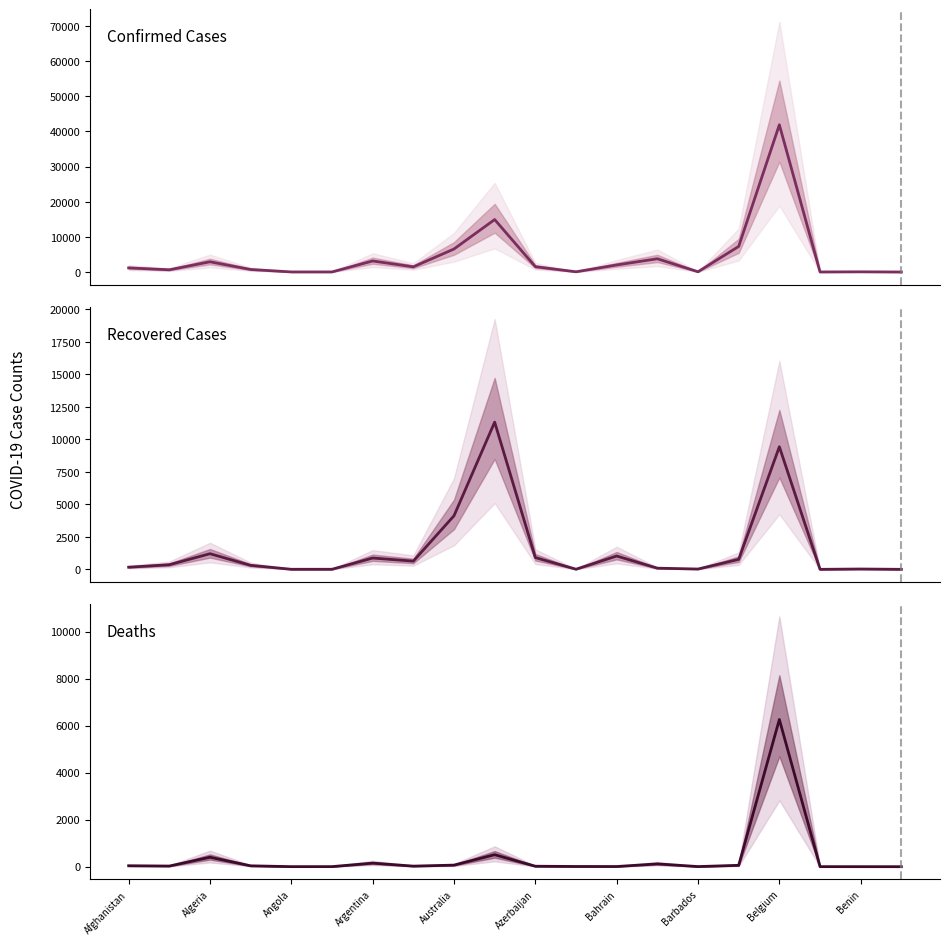

How many interior local valleys does the Recovered series have?

5